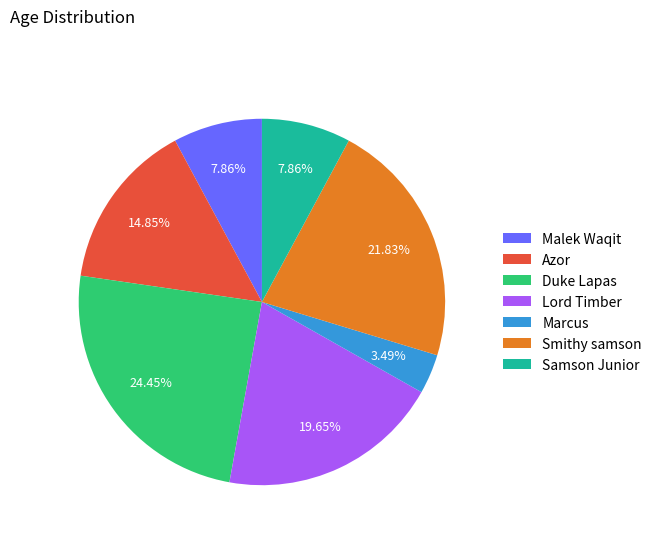

How many slices are in this pie chart?

7